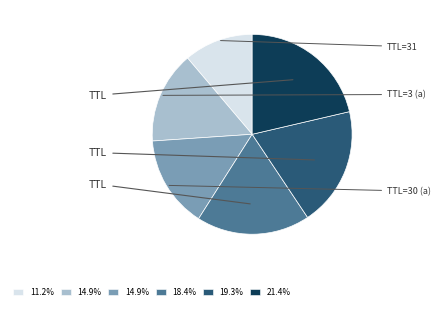

Does any single category account for the majority?

No